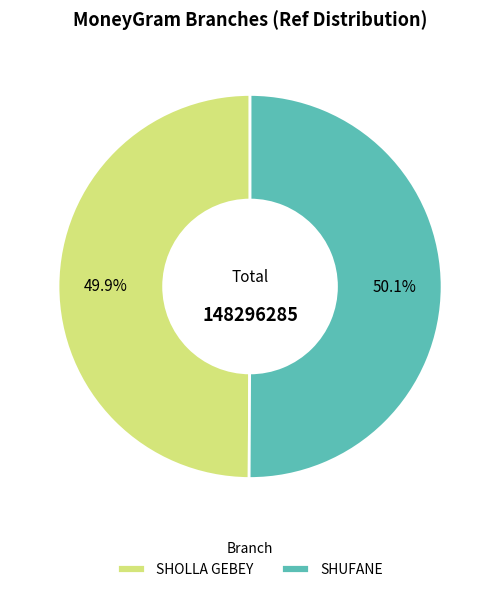

What percentage do SHUFANE and SHOLLA GEBEY together represent?

100.0%